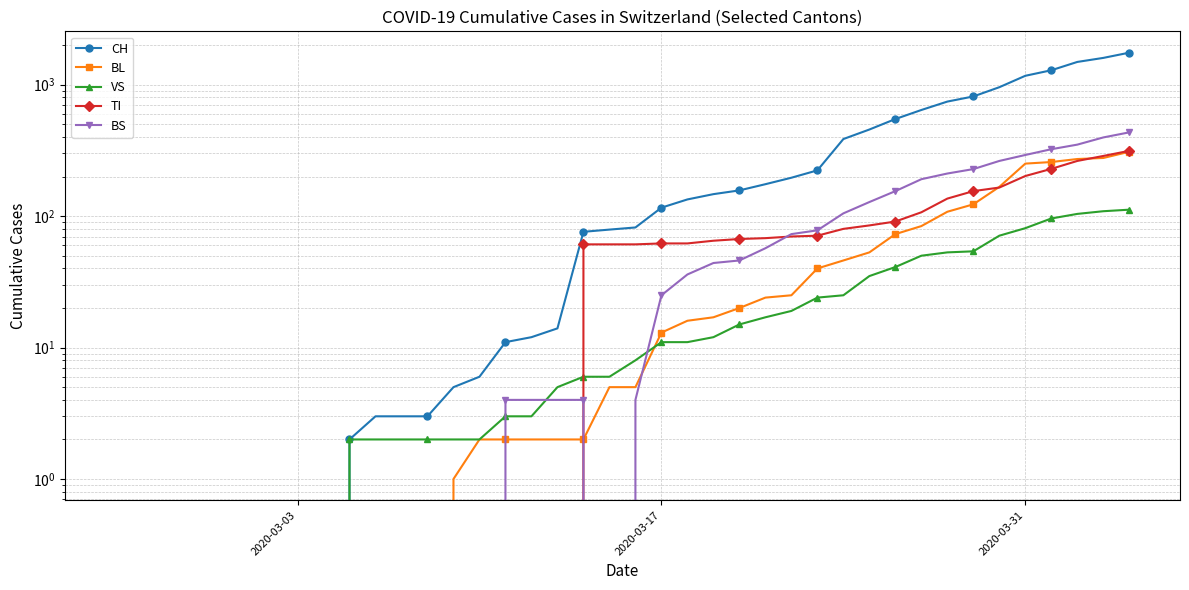

Which series has the widest spread of values?

CH